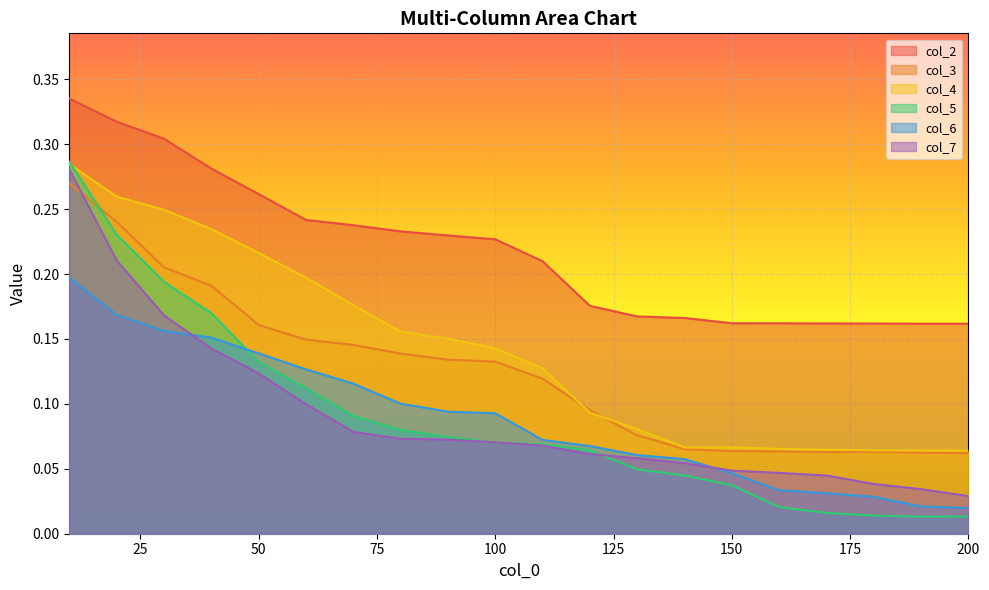

True or false: col_7 and col_5 cross at least once.

True